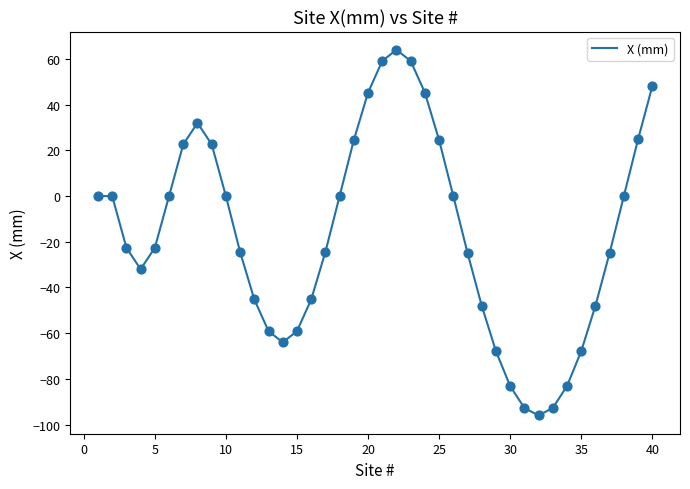

What is the greatest value displayed?

64.0